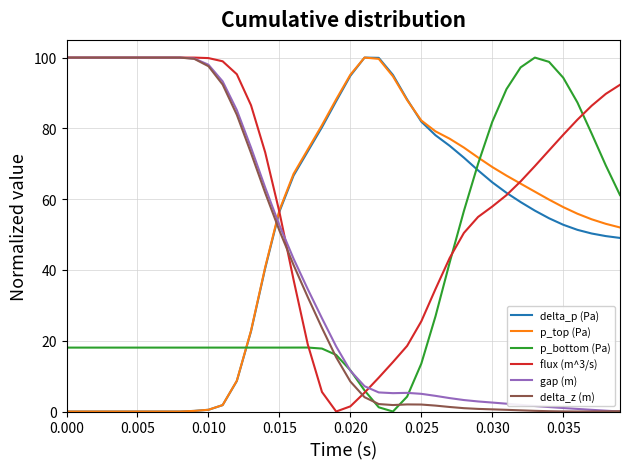

Which series ends up on top after the final intersection of p_top (Pa) and gap (m)?

p_top (Pa)